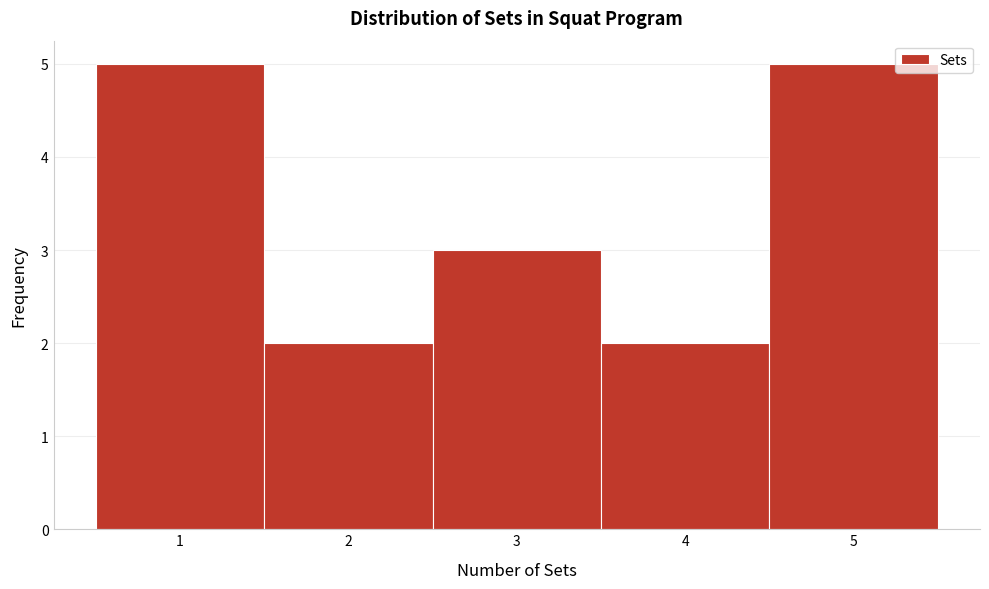

Reading left to right, list every bar in this chart as the range it spans on the x-axis followed by its height. The values are not printed on the chart, so give them approximately, as read against the axis.

0.5 to 1.5: 5
1.5 to 2.5: 2
2.5 to 3.5: 3
3.5 to 4.5: 2
4.5 to 5.5: 5